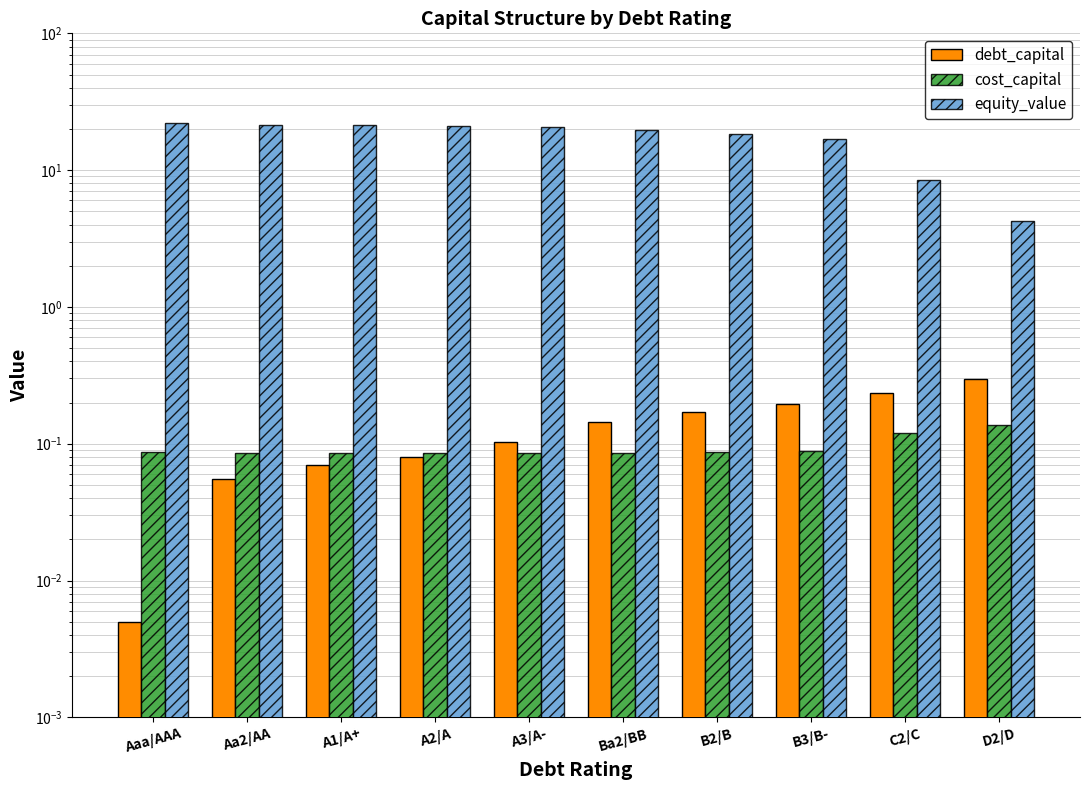

How many groups of bars are there?

10